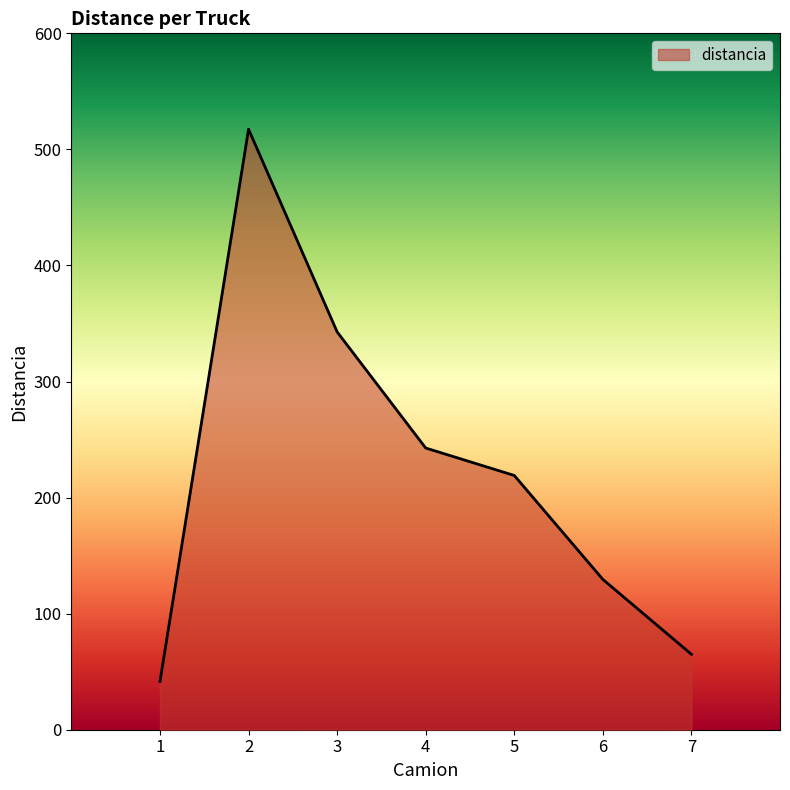

What is the average value?

222.6